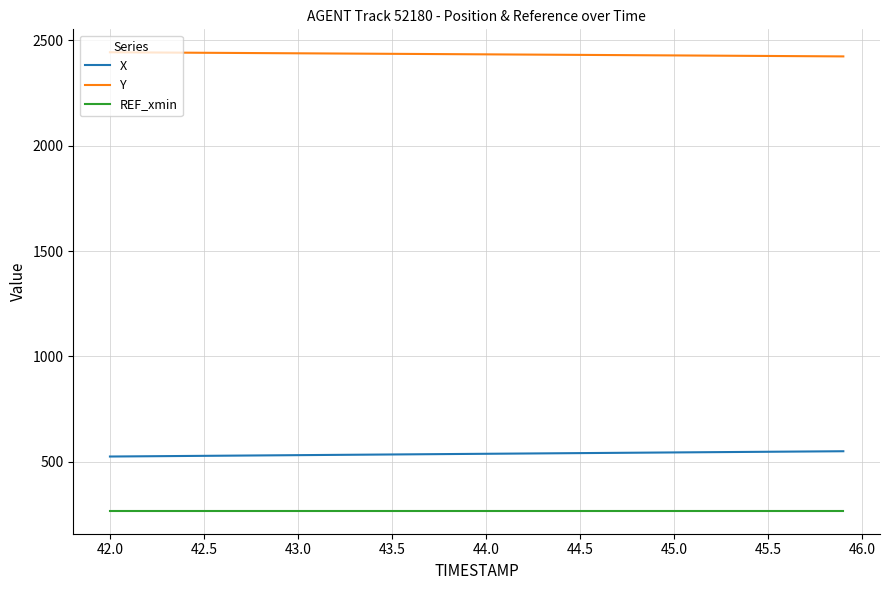

Which series has the largest total across all categories?

Y